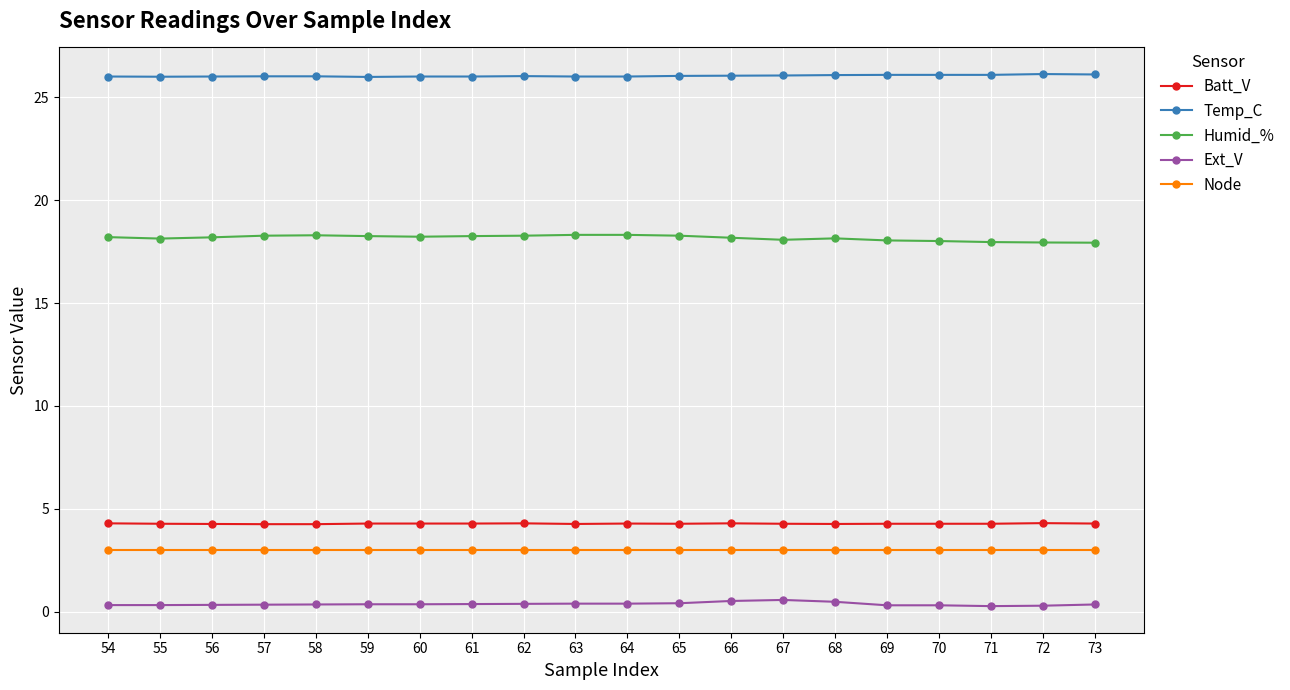

True or false: Batt_V and Temp_C cross at least once.

False